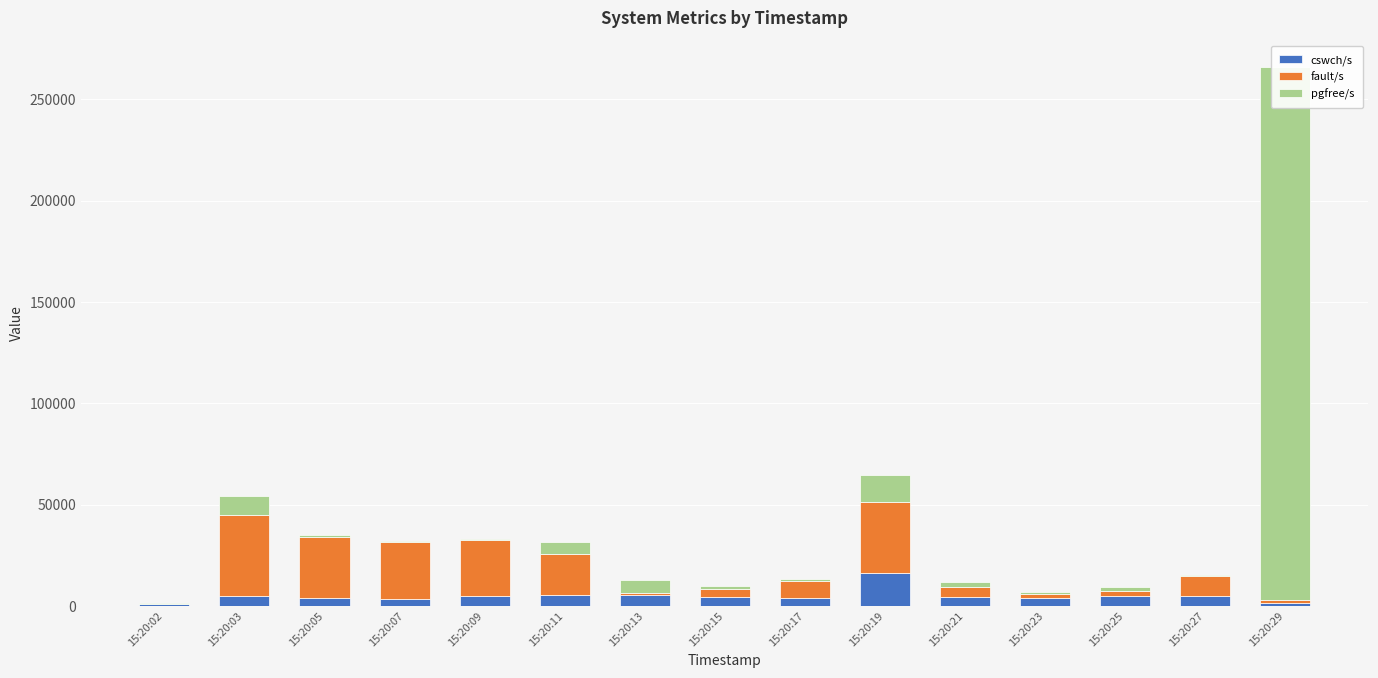

How many positive values does the fault/s series have?

14